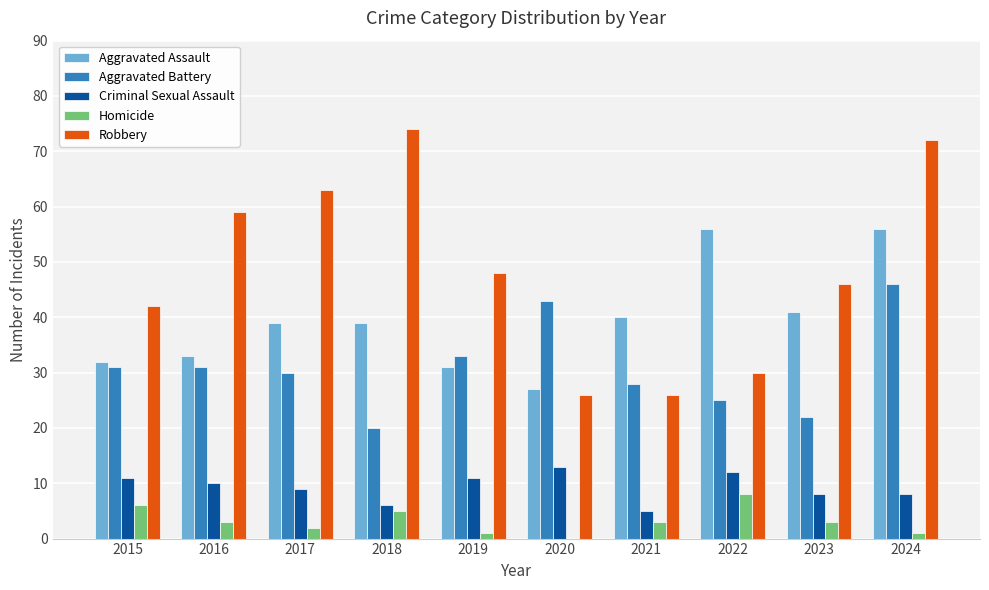

Reading right to left, transcribe all the data shown in this chart.

Aggravated Assault: 56	41	56	40	27	31	39	39	33	32
Aggravated Battery: 46	22	25	28	43	33	20	30	31	31
Criminal Sexual Assault: 8	8	12	5	13	11	6	9	10	11
Homicide: 1	3	8	3	0	1	5	2	3	6
Robbery: 72	46	30	26	26	48	74	63	59	42